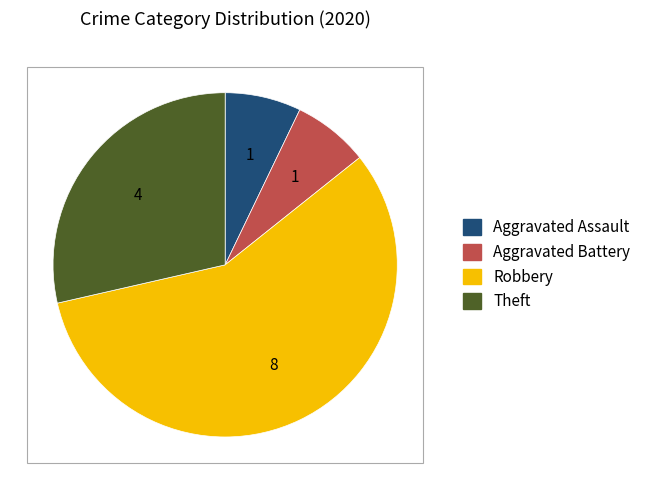

Is there any slice that represents more than half of the pie?

Yes